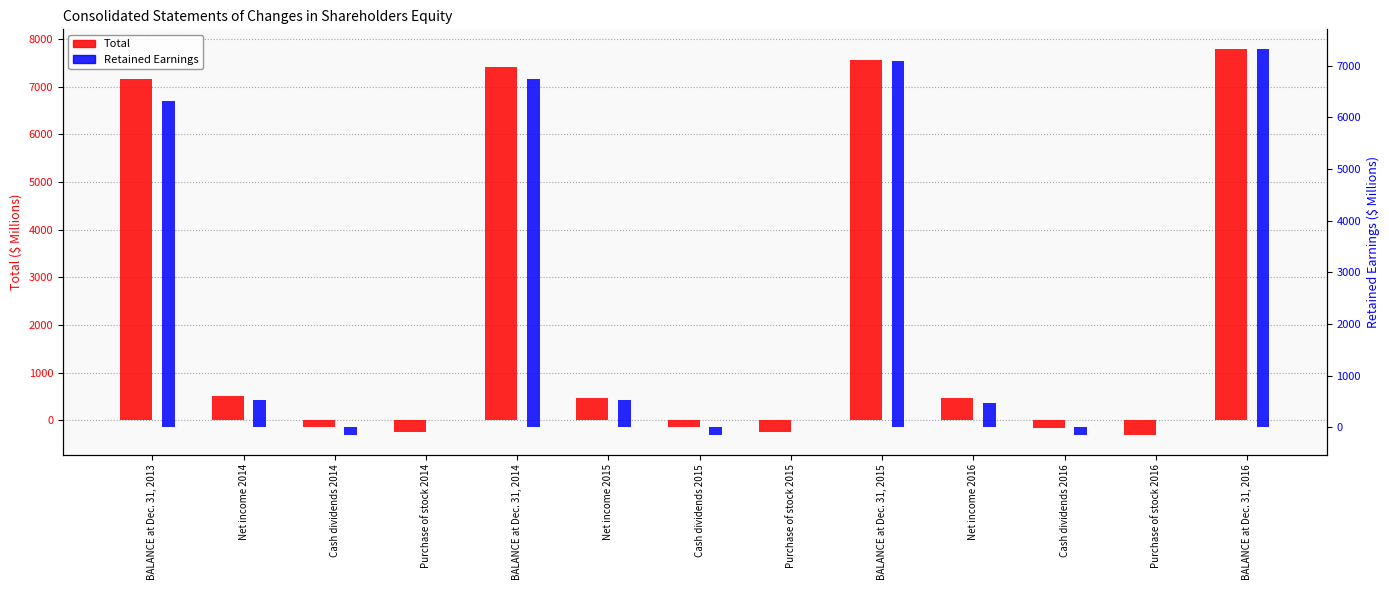

At which category does the chart reach its peak across all series?

BALANCE at Dec. 31, 2016